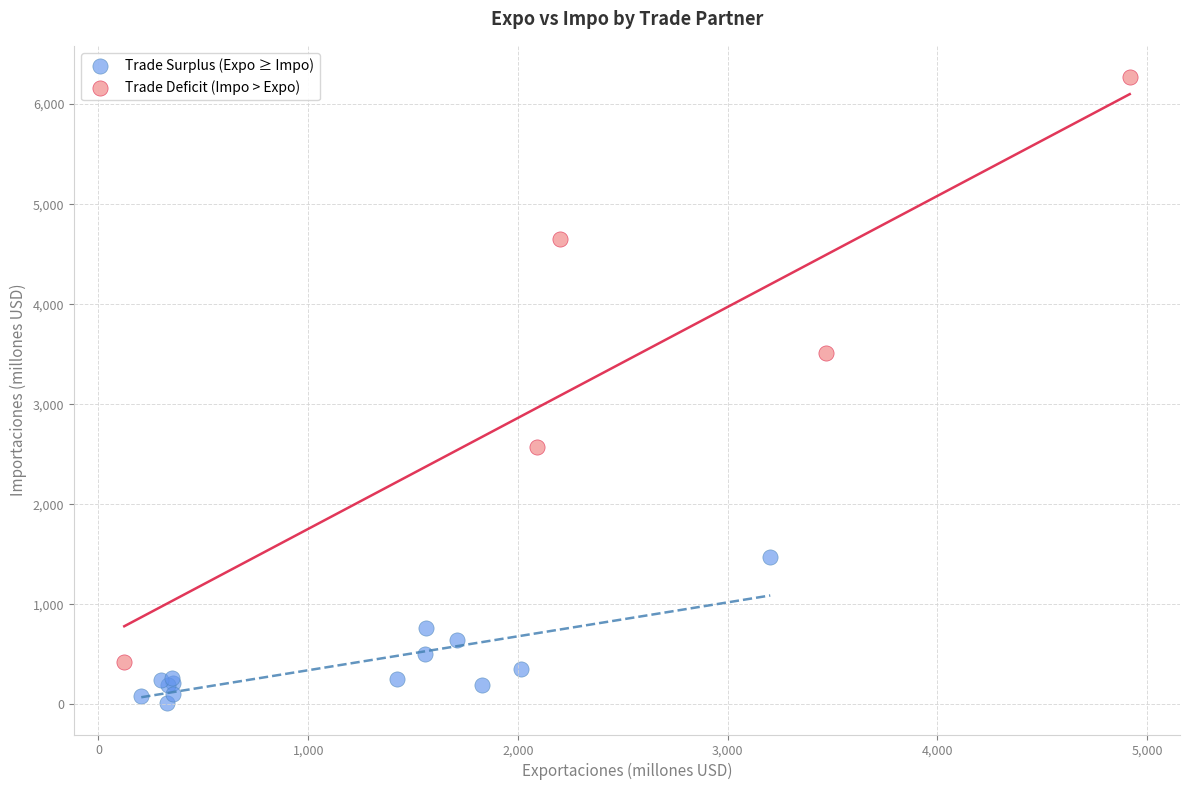

Which series reaches the minimum Y coordinate?

Trade Surplus (Expo ≥ Impo)